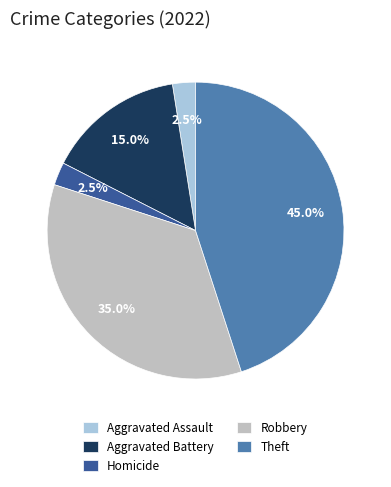

How much of the chart is everything except Robbery?

65.0%